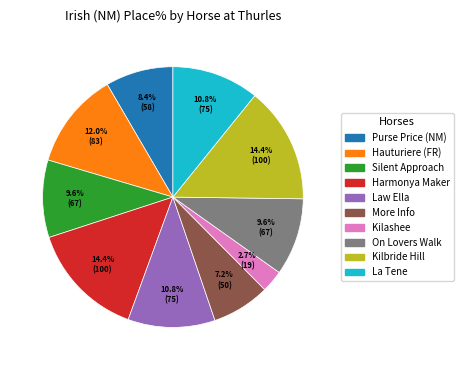

Is there a majority slice in this chart?

No